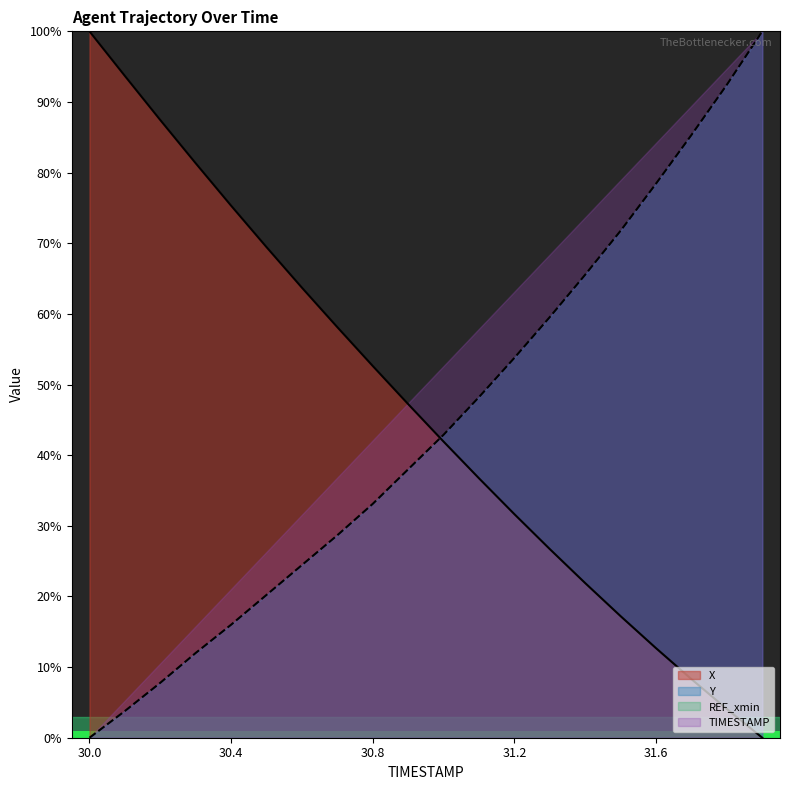

How many times do X and Y cross each other?

1